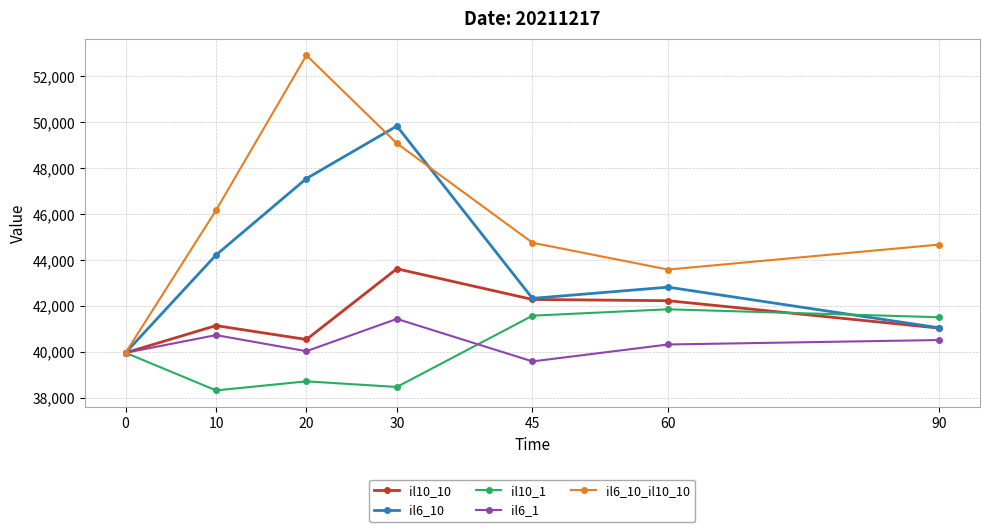

What is the spread (max minus min) of values at 20?

14200.2